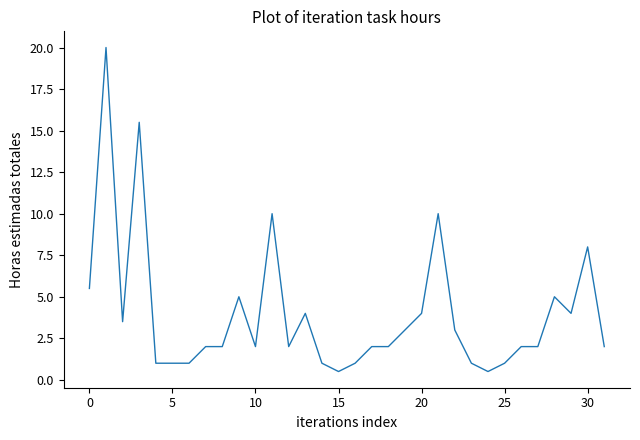

What is the maximum value shown in the chart?

20.0